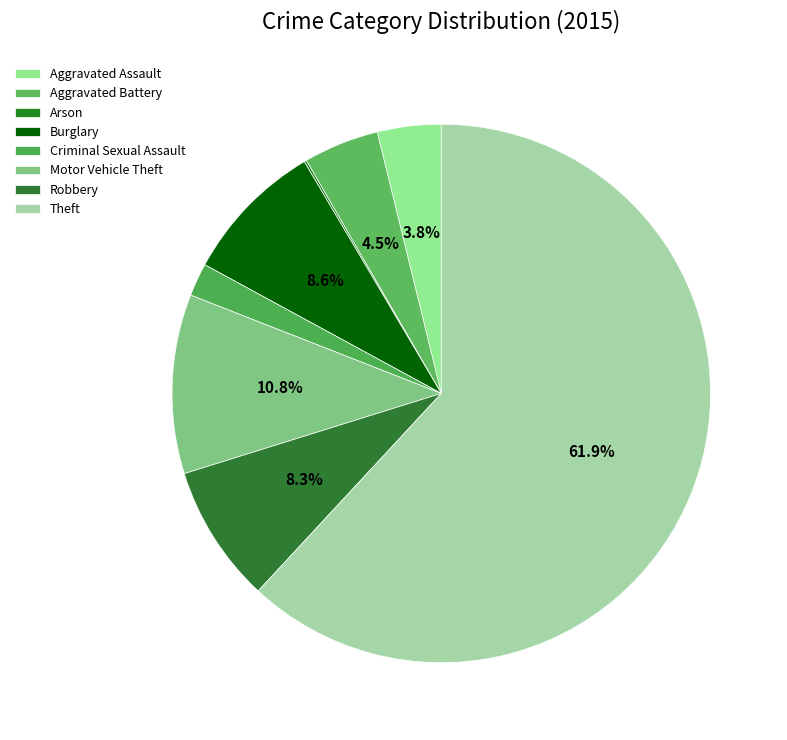

Is it true that Theft is 75% of the pie?

False